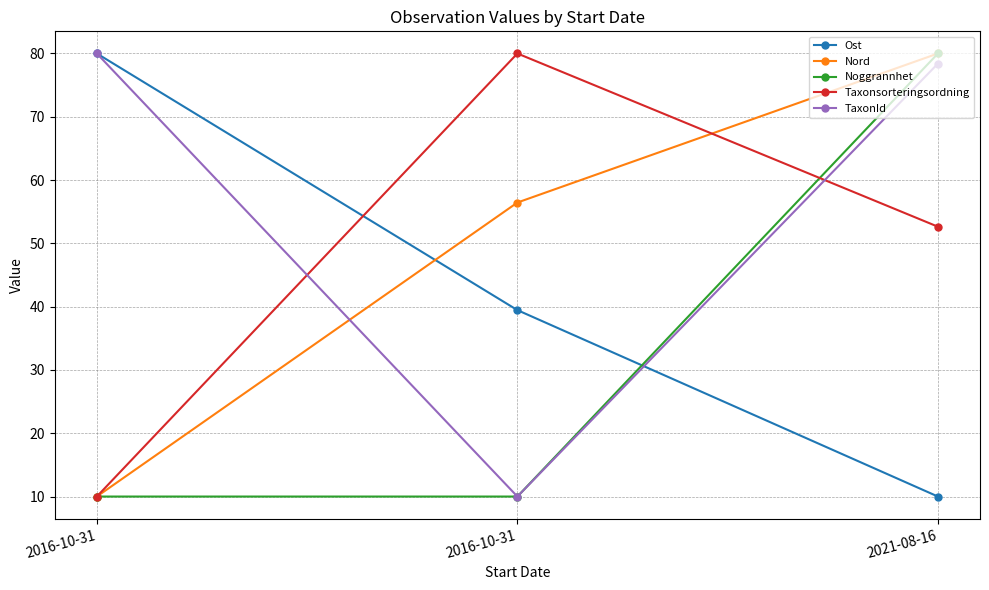

At which label does Nord first exceed 56?

2016-10-31